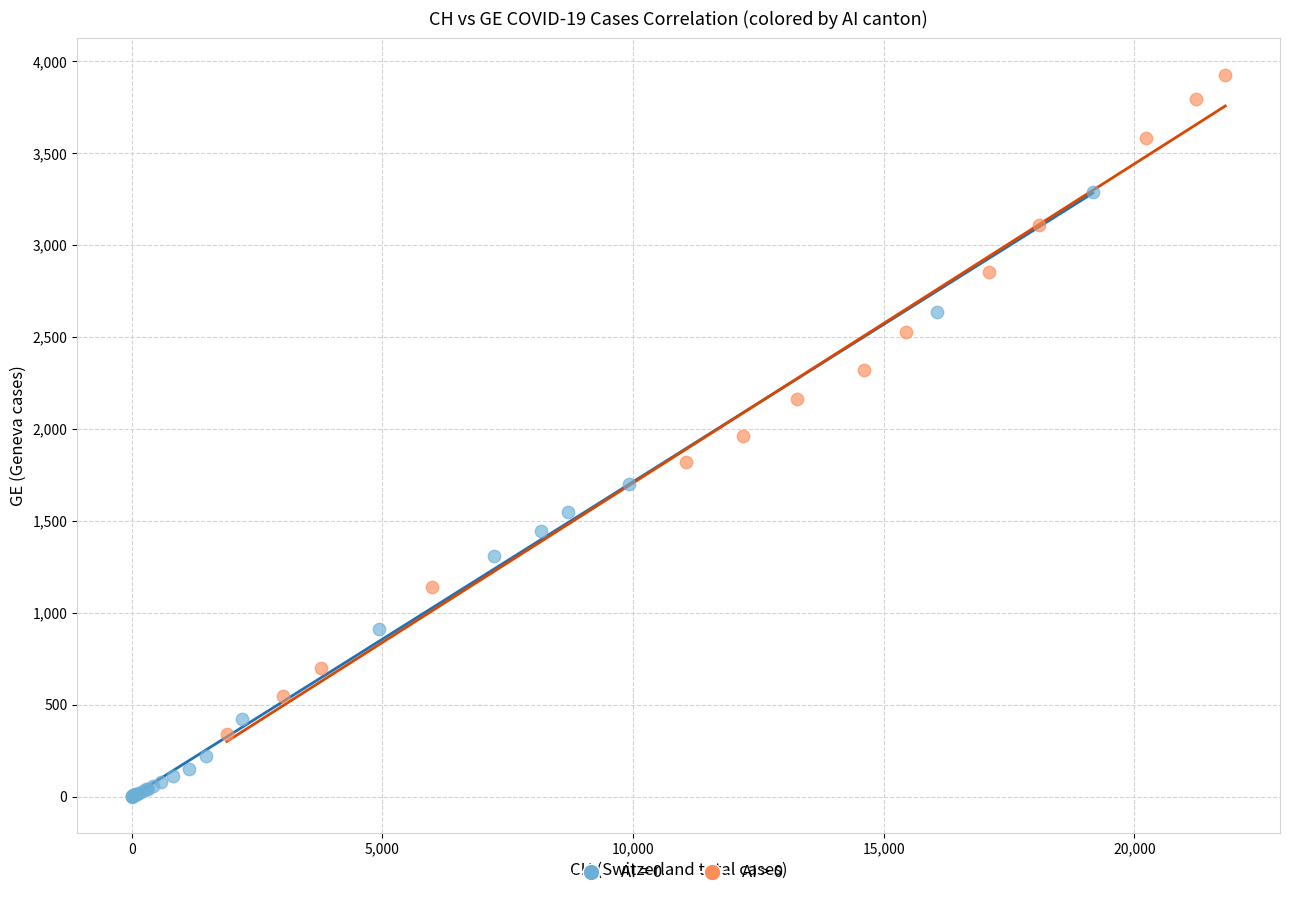

Which series contains the highest Y value?

AI > 0